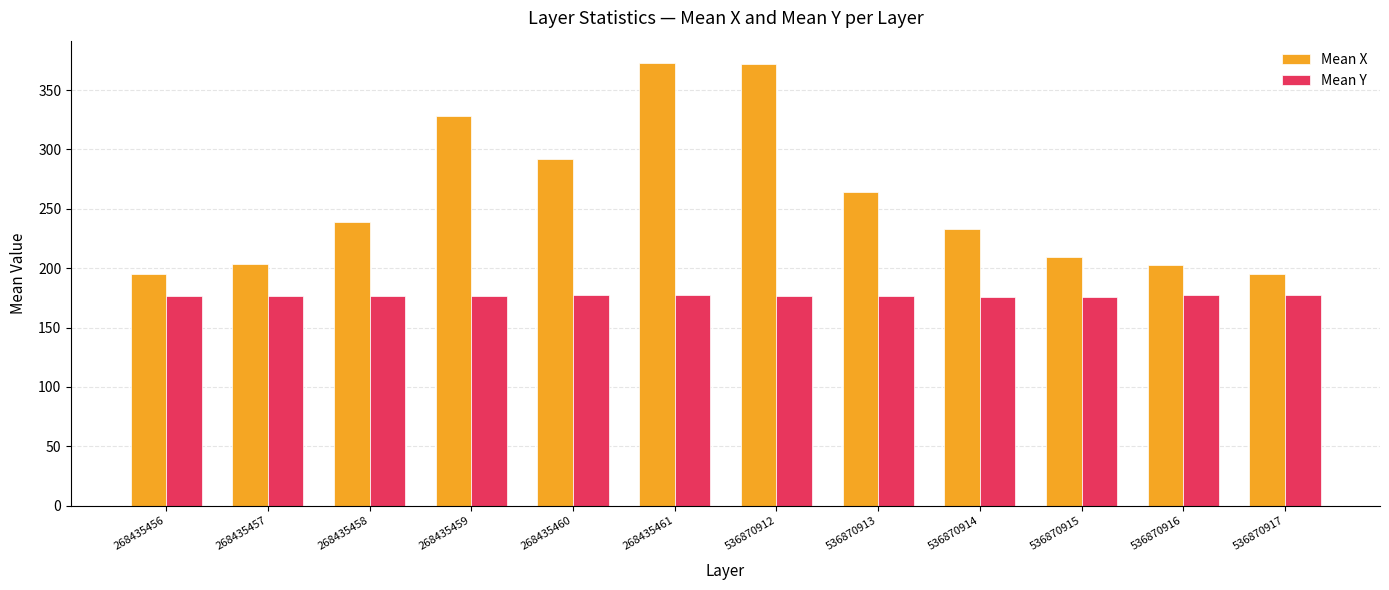

Which series has the widest spread of values?

Mean X